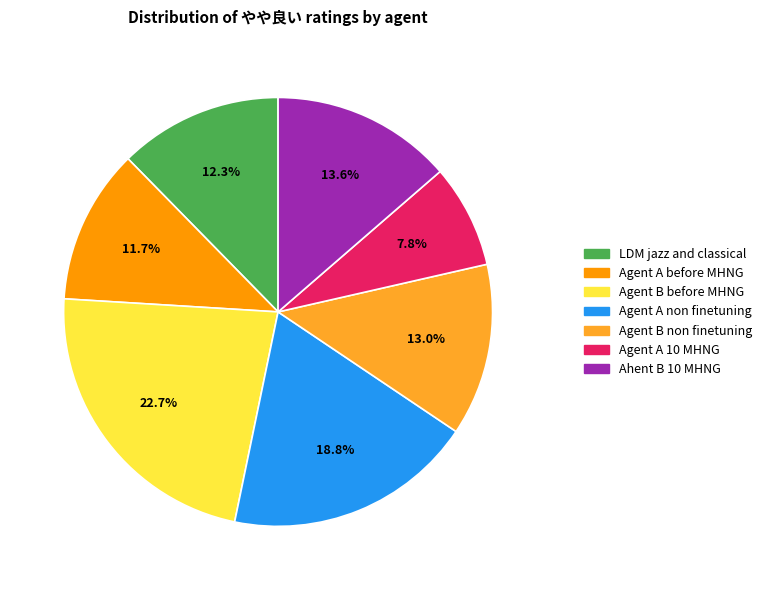

Is it true that Agent A before MHNG is 21% of the pie?

False